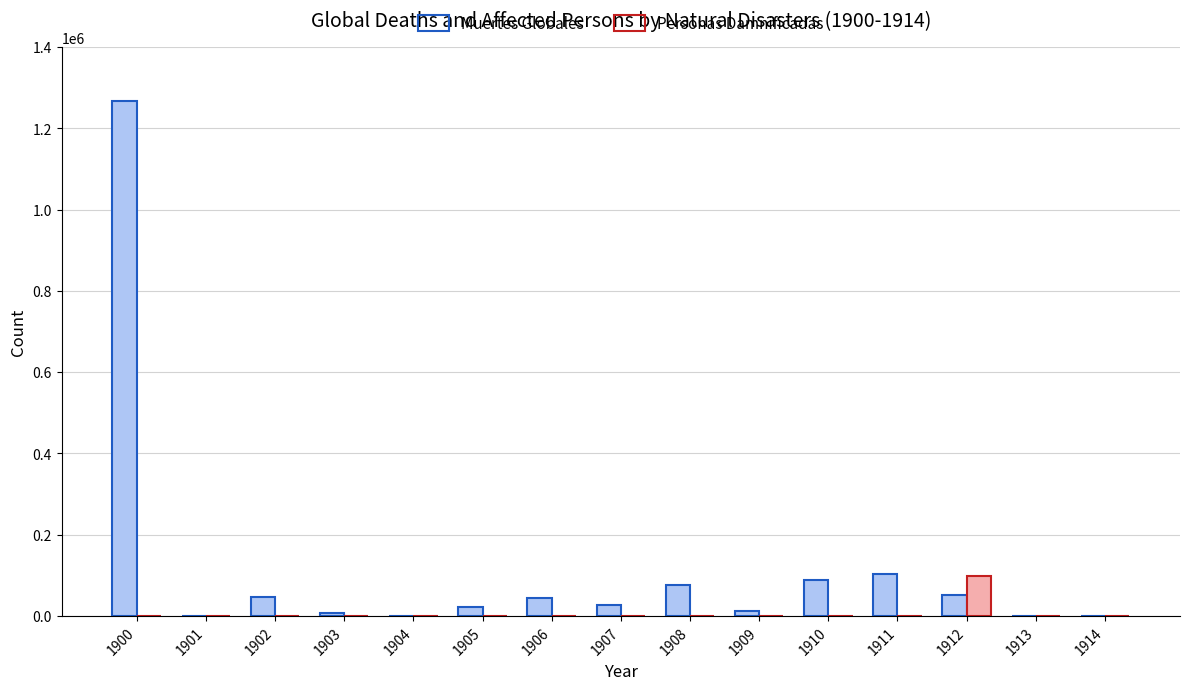

Is the value of Personas Damnificadas at 1914 greater than the value of Muertes Globales at 1908?

No